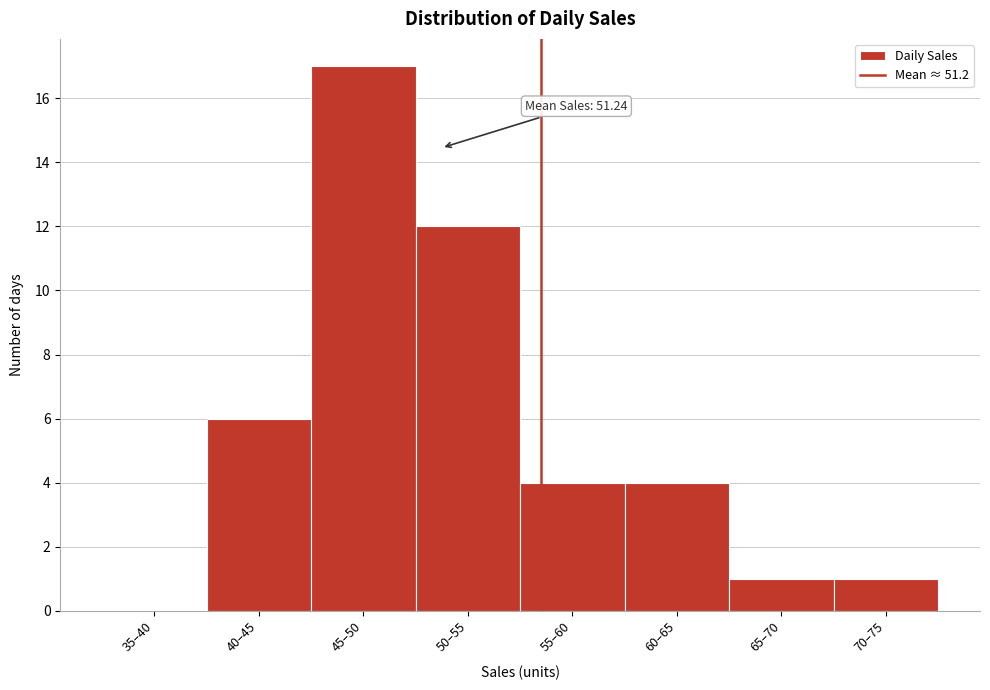

Reading right to left, list all the values displayed in this chart.

70–75=1	65–70=1	60–65=4	55–60=4	50–55=12	45–50=17	40–45=6	35–40=0